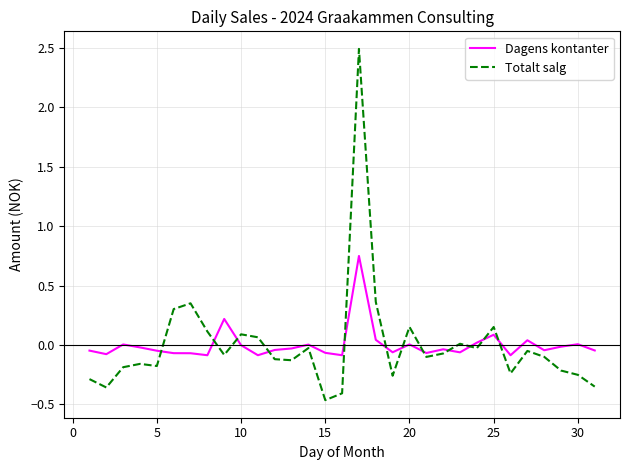

Which series has the largest range (max minus min)?

Totalt salg